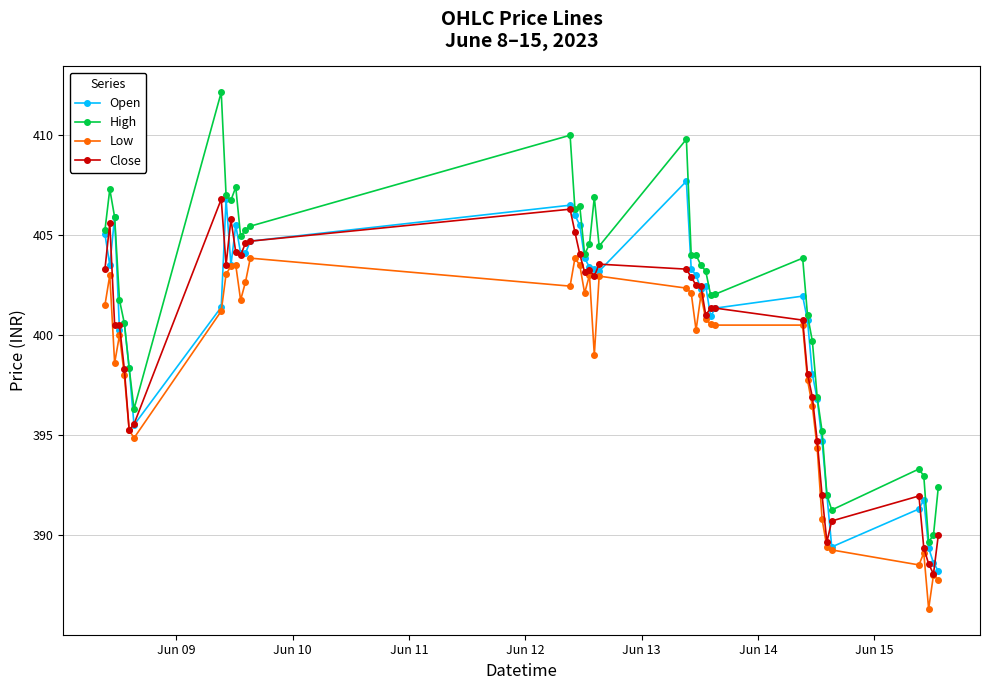

Which series has the largest range (max minus min)?

High